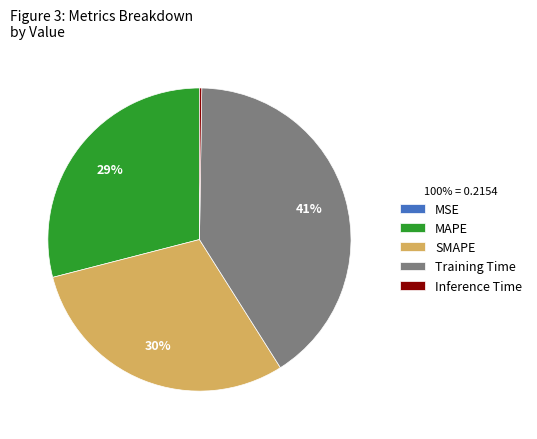

Do MAPE and Training Time together represent more than half of the pie?

Yes